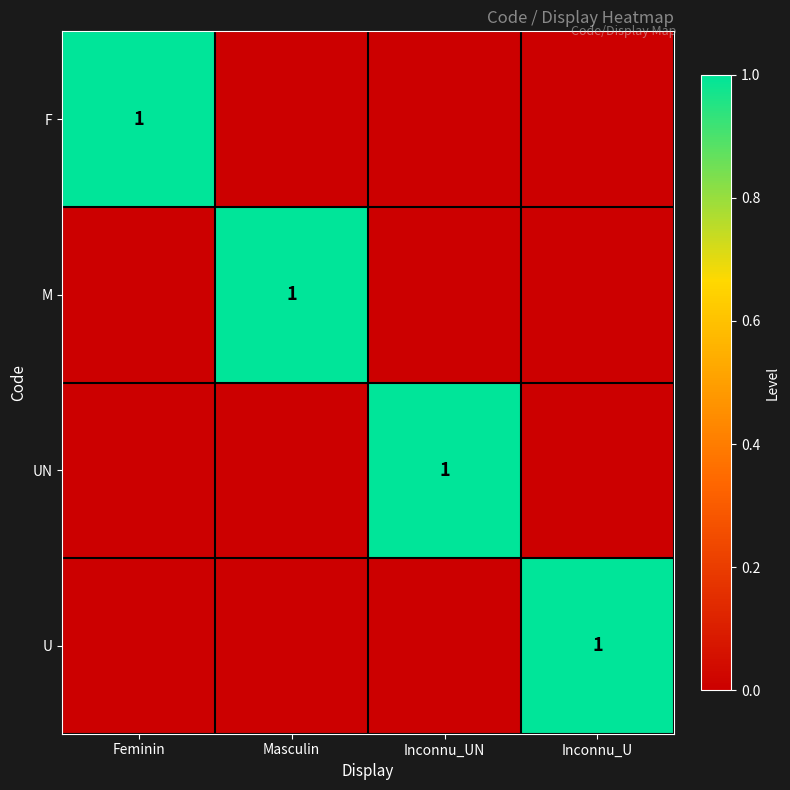

At which category is the sum across all series the highest?

Feminin